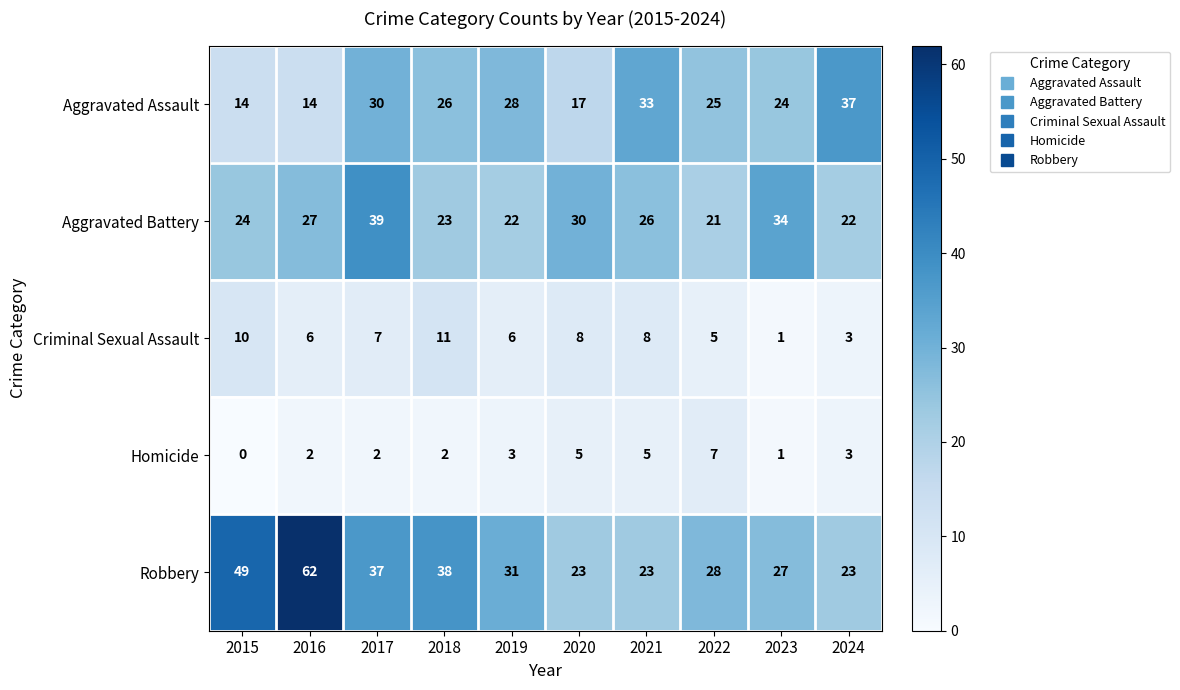

What is the difference between the highest and lowest values at 2019?

28